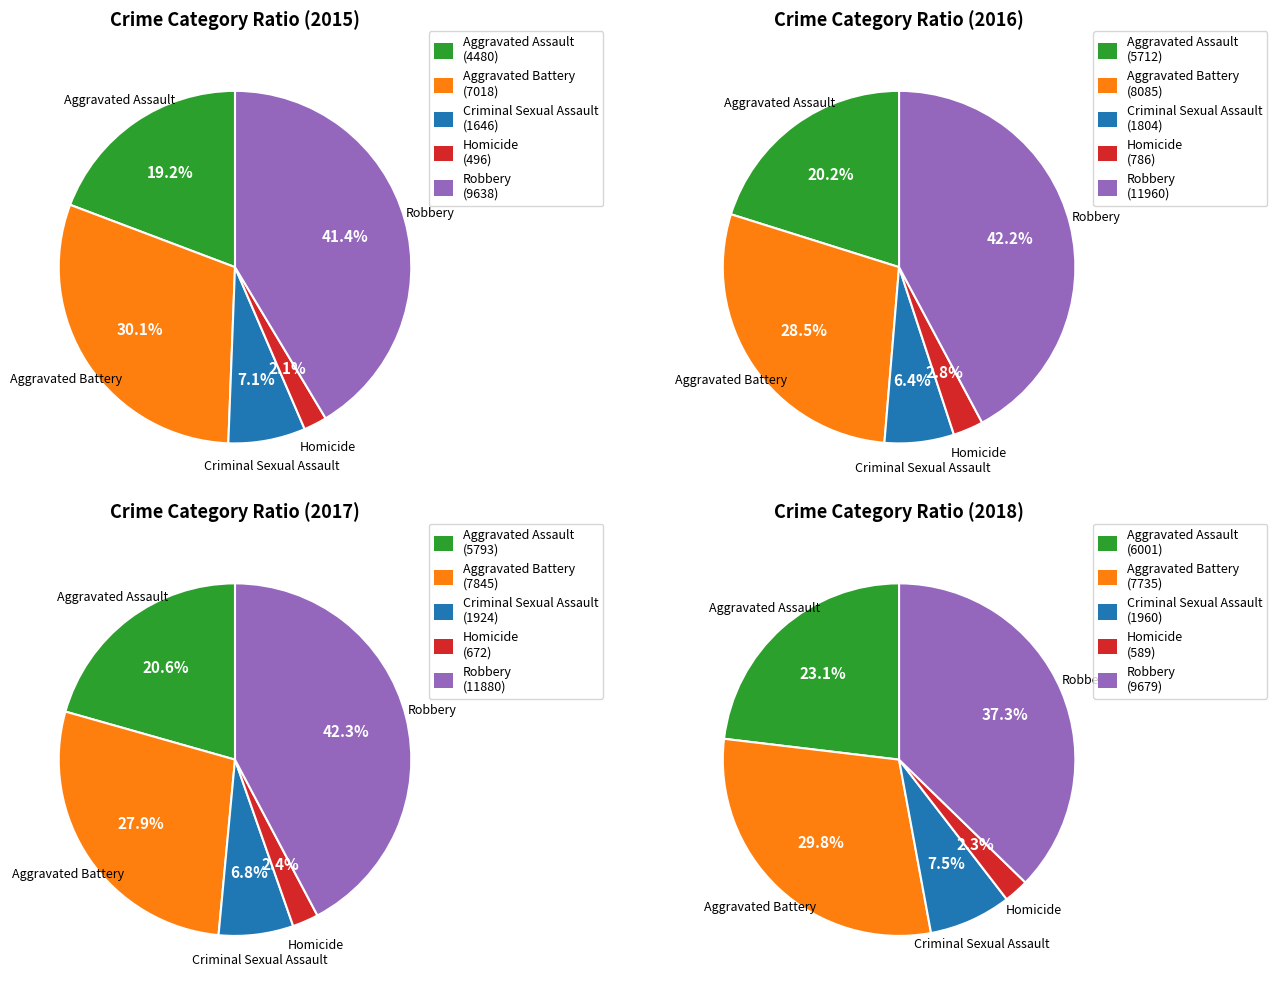

Does Criminal Sexual Assault account for over 50% of the chart?

No